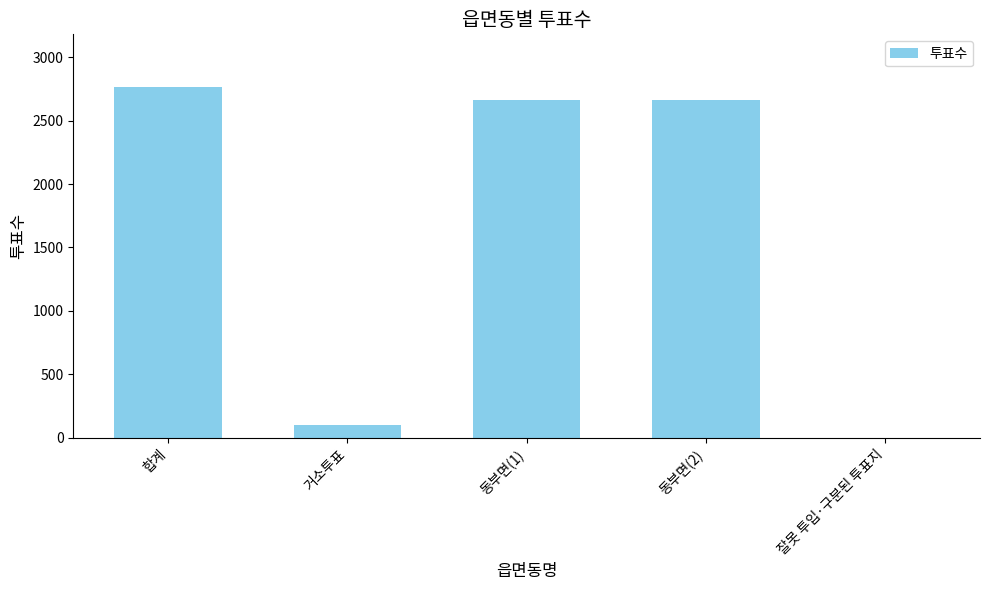

What is the sum of all values?

8195